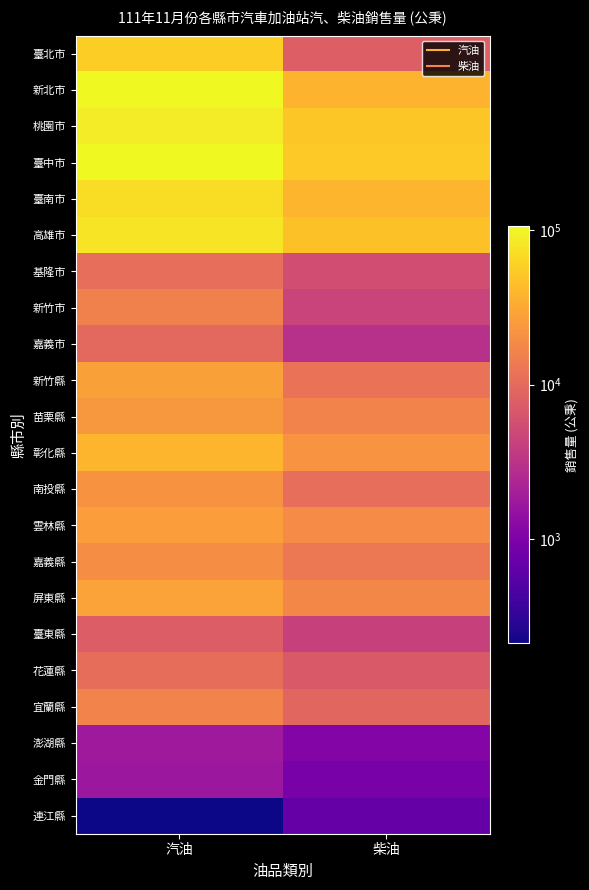

Reading right to left, what are all the values shown in this chart?

臺北市: 柴油=8042	汽油=57396
新北市: 柴油=37986	汽油=105688
桃園市: 柴油=51156	汽油=88280
臺中市: 柴油=52466	汽油=104580
臺南市: 柴油=38654	汽油=71428
高雄市: 柴油=46803	汽油=77517
基隆市: 柴油=5502	汽油=10886
新竹市: 柴油=4513	汽油=15922
嘉義市: 柴油=2970	汽油=9685
新竹縣: 柴油=11795	汽油=27573
苗栗縣: 柴油=16435	汽油=23749
彰化縣: 柴油=22167	汽油=38744
南投縣: 柴油=11031	汽油=21347
雲林縣: 柴油=19267	汽油=26223
嘉義縣: 柴油=13226	汽油=19433
屏東縣: 柴油=17772	汽油=28116
臺東縣: 柴油=4244	汽油=7695
花蓮縣: 柴油=7052	汽油=10810
宜蘭縣: 柴油=9252	汽油=16539
澎湖縣: 柴油=1121	汽油=1761
金門縣: 柴油=954	汽油=1695
連江縣: 柴油=690	汽油=213